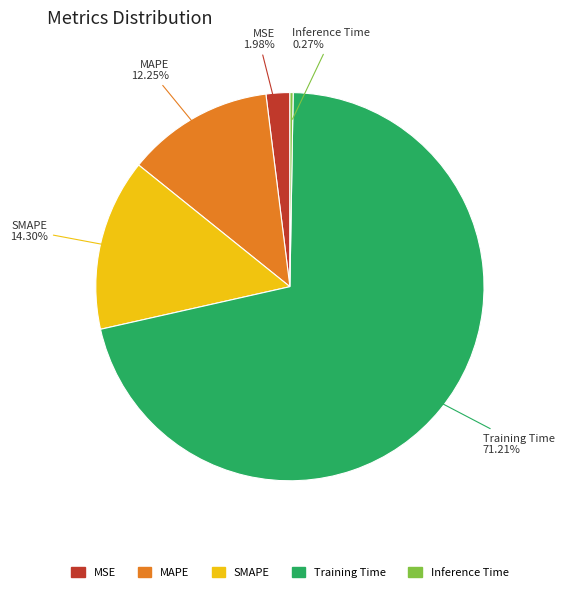

What is the total percentage of Training Time and MAPE?

83.5%